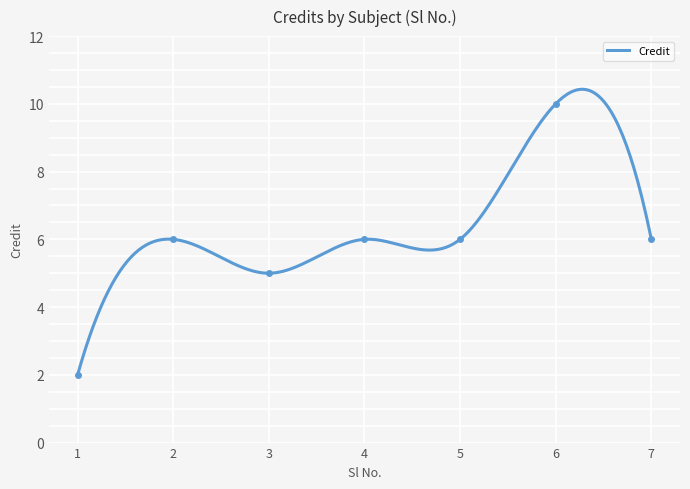

Where is the data nearest to the value 6?

2